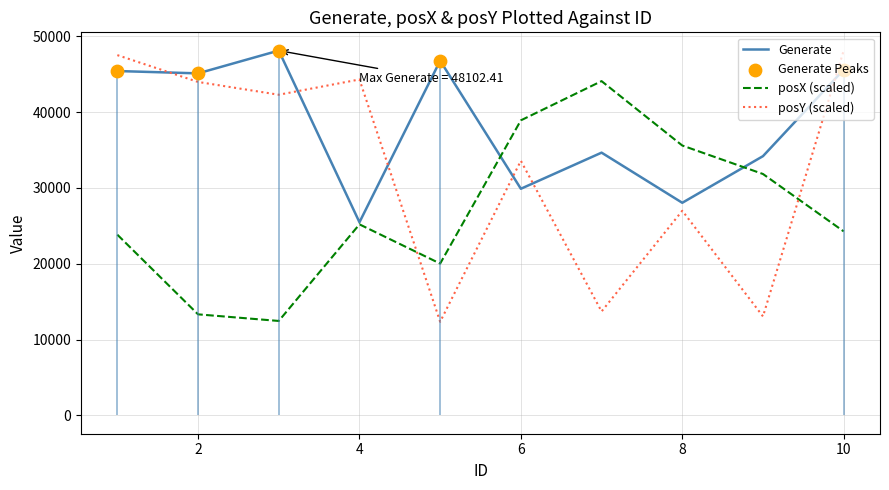

At how many categories does at least one series exceed 47195?

3